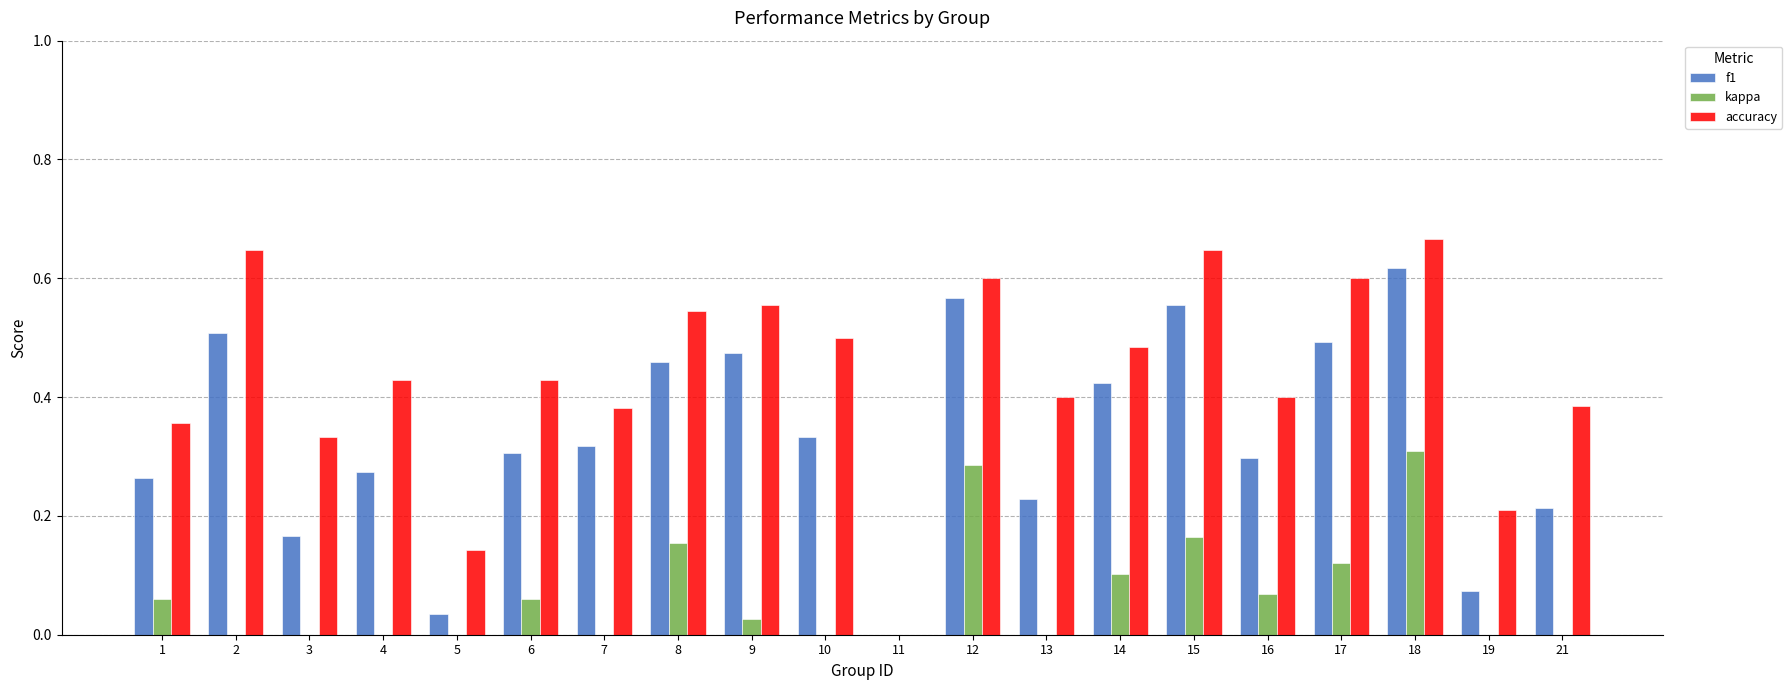

Which series has the largest total across all categories?

accuracy